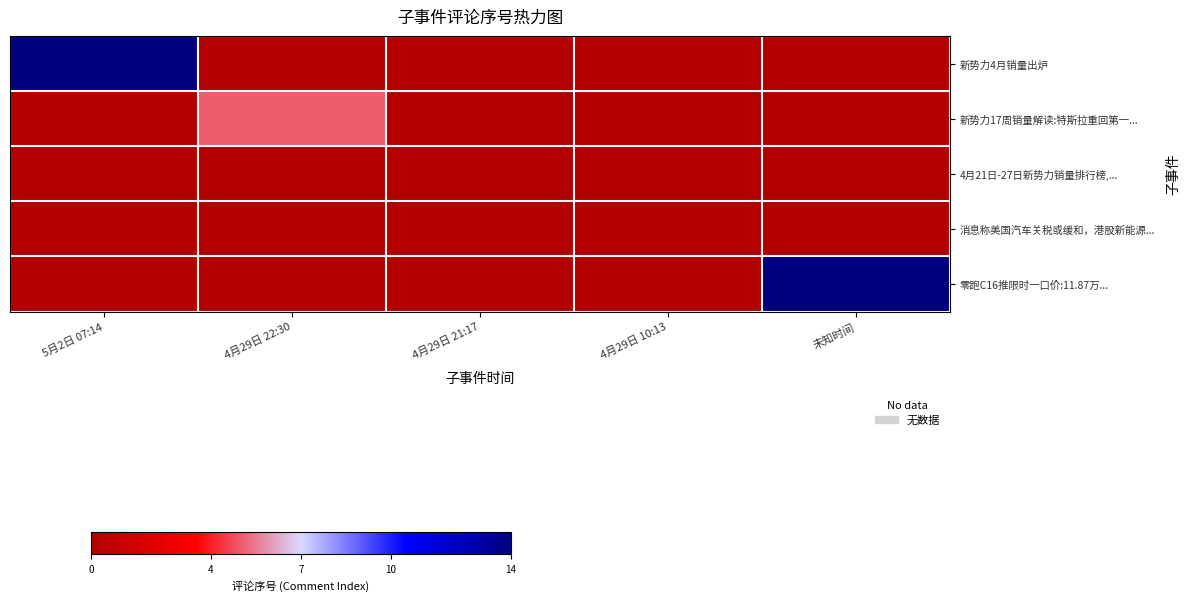

Reading left to right, transcribe all the data shown in this chart.

新势力4月销量出炉: 5月2日 07:14=14	4月29日 22:30=0	4月29日 21:17=0	4月29日 10:13=0	未知时间=0
新势力17周销量解读:特斯拉重回第一...: 5月2日 07:14=0	4月29日 22:30=5	4月29日 21:17=0	4月29日 10:13=0	未知时间=0
4月21日-27日新势力销量排行榜,...: 5月2日 07:14=0	4月29日 22:30=0	4月29日 21:17=0	4月29日 10:13=0	未知时间=0
消息称美国汽车关税或缓和，港股新能源...: 5月2日 07:14=0	4月29日 22:30=0	4月29日 21:17=0	4月29日 10:13=0	未知时间=0
零跑C16推限时一口价:11.87万...: 5月2日 07:14=0	4月29日 22:30=0	4月29日 21:17=0	4月29日 10:13=0	未知时间=14